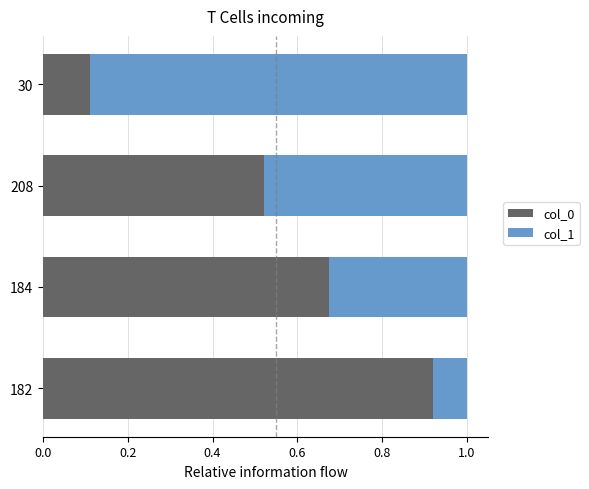

What is the difference between the maximum and minimum values in the col_0 series?

0.8